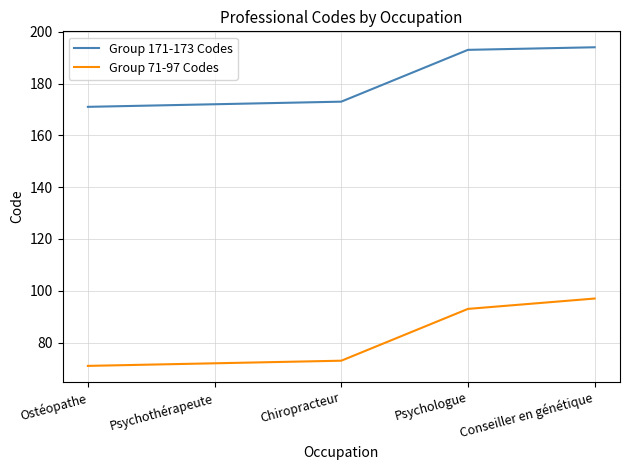

How many lines are shown in the chart?

2